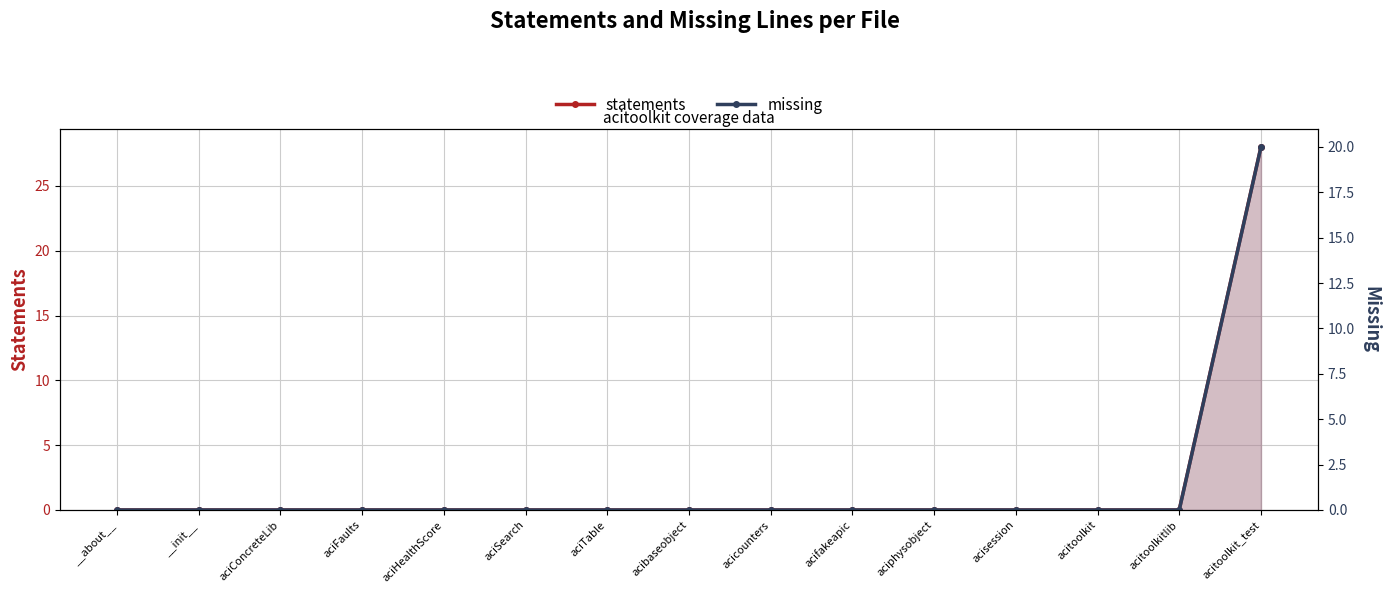

What is the highest value of the statements series?

28